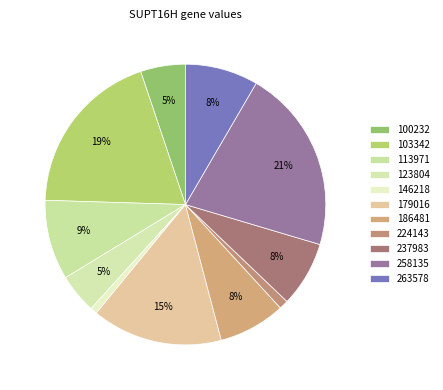

What is the smallest slice in the pie chart?

146218